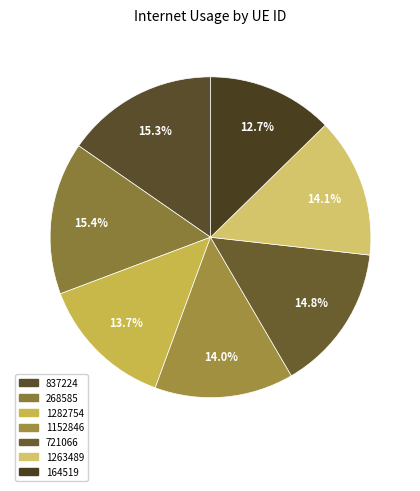

Is it true that 268585 is 15% of the pie?

True